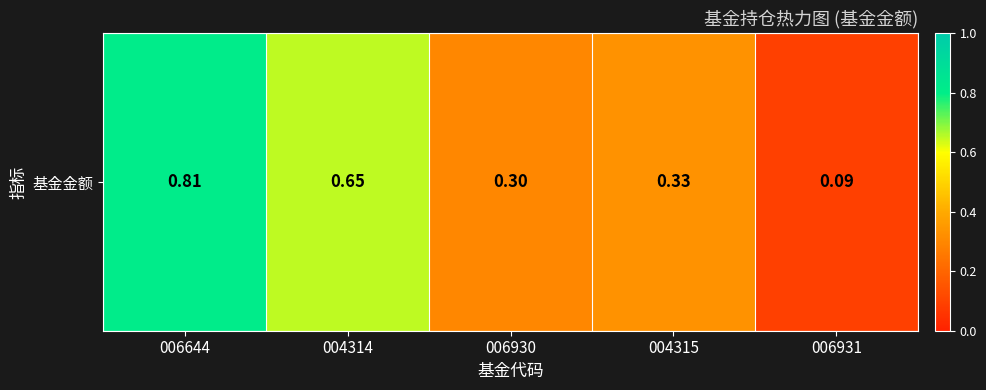

How many data points does each series have?

5